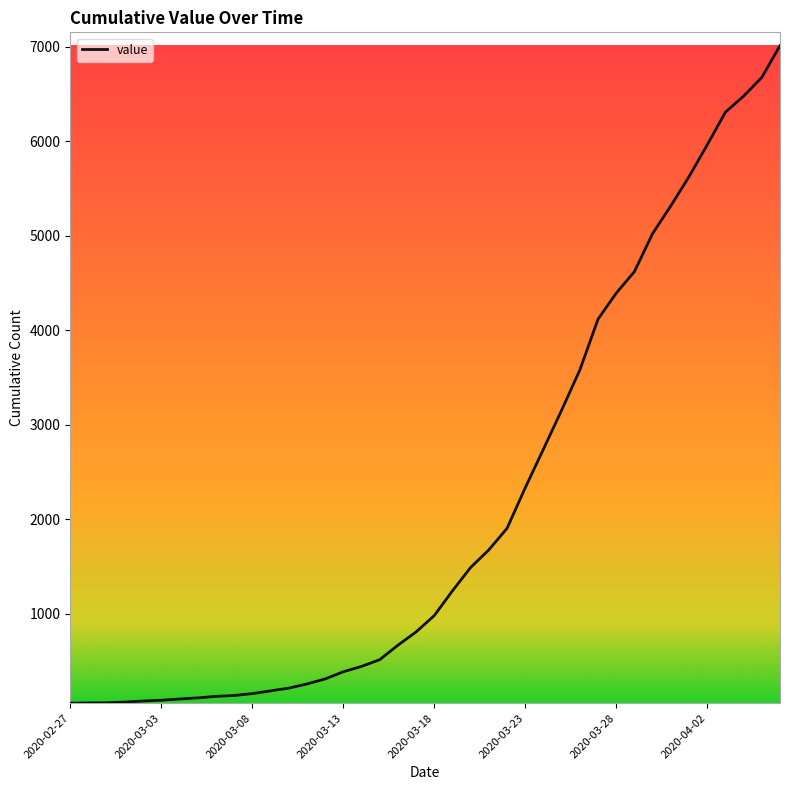

What is the maximum value shown in the chart?

7013